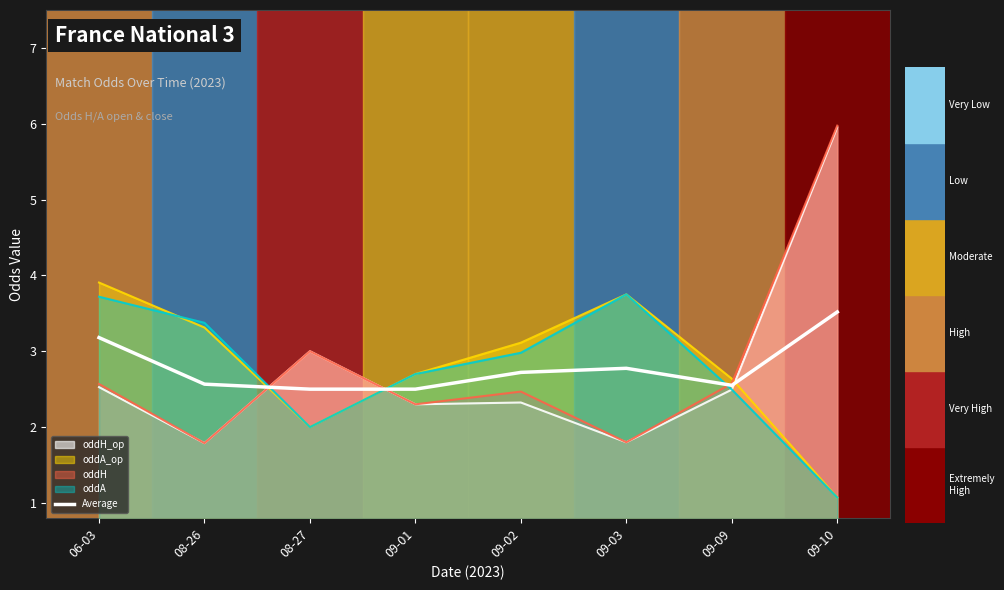

True or false: the data shows 1.1 at 08-27.

False